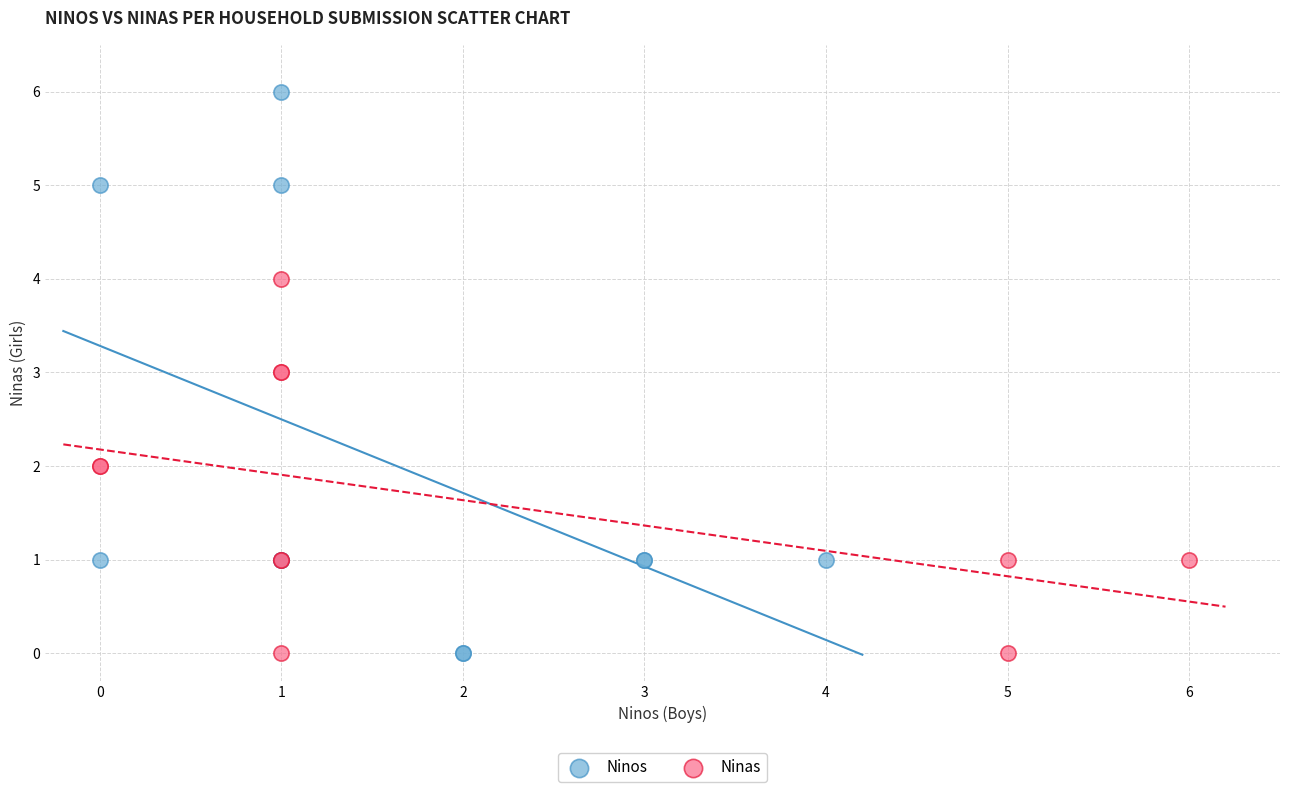

Which series reaches the maximum Y coordinate?

Ninos